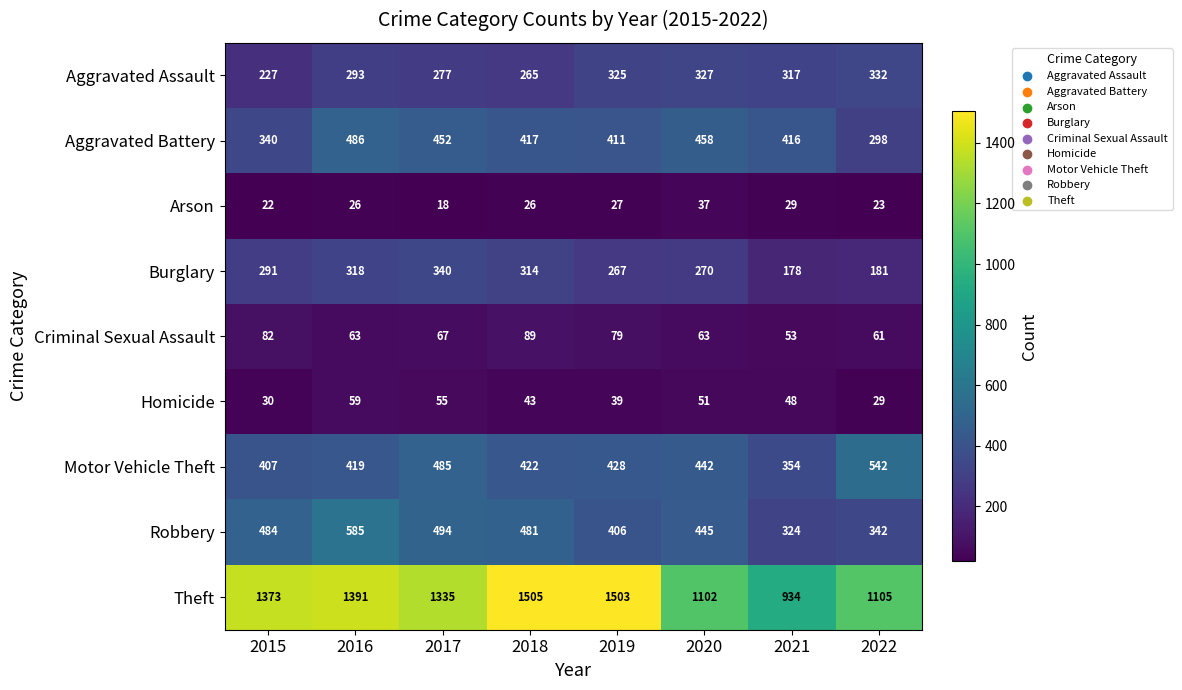

At which category is the sum across all series the highest?

2016